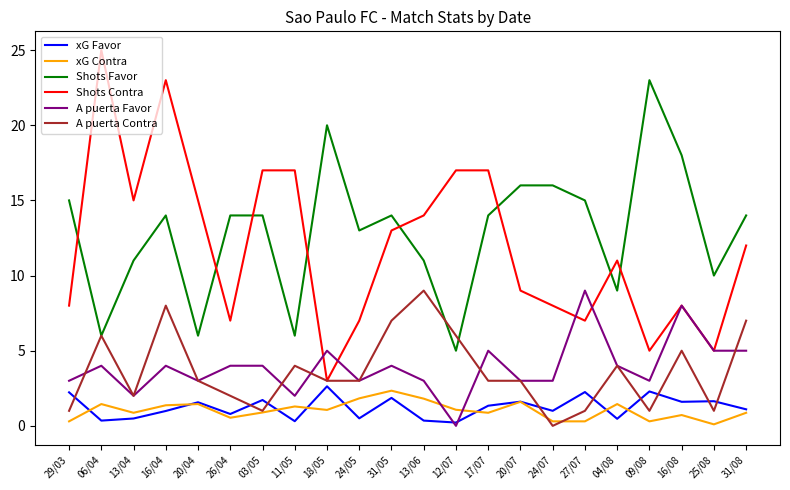

Count the number of categories in the chart.

22